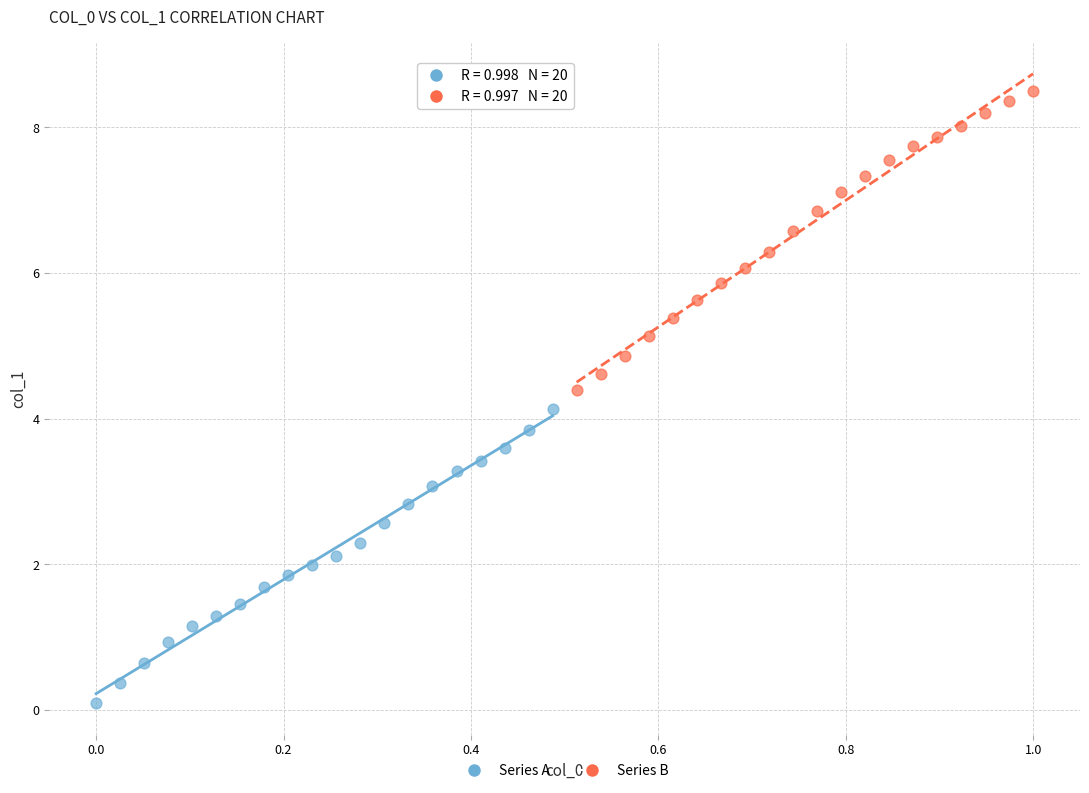

Which series contains the lowest Y value?

Series A